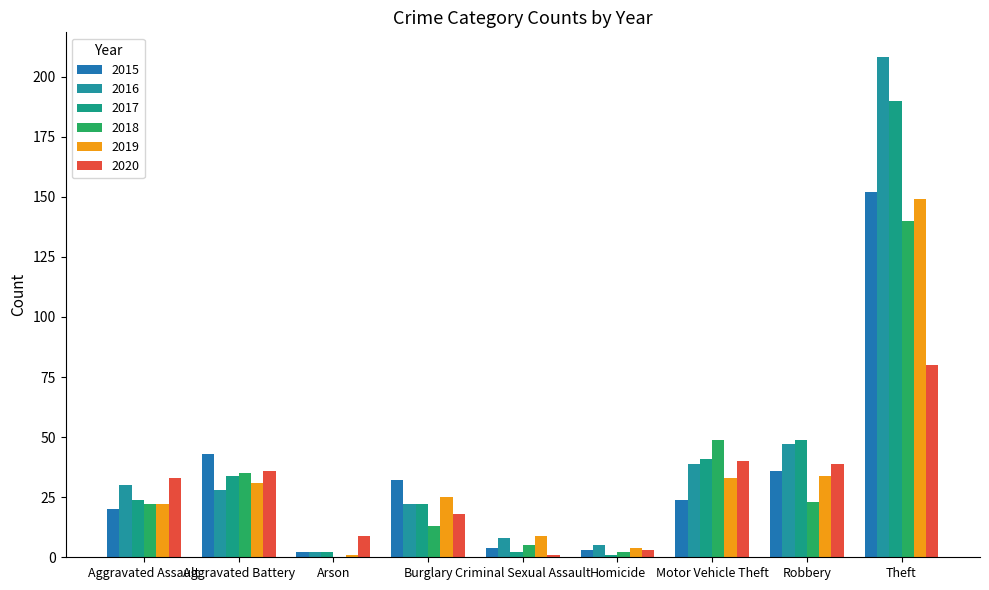

What is the value of the 2019 bar at the 3rd from the left?

1